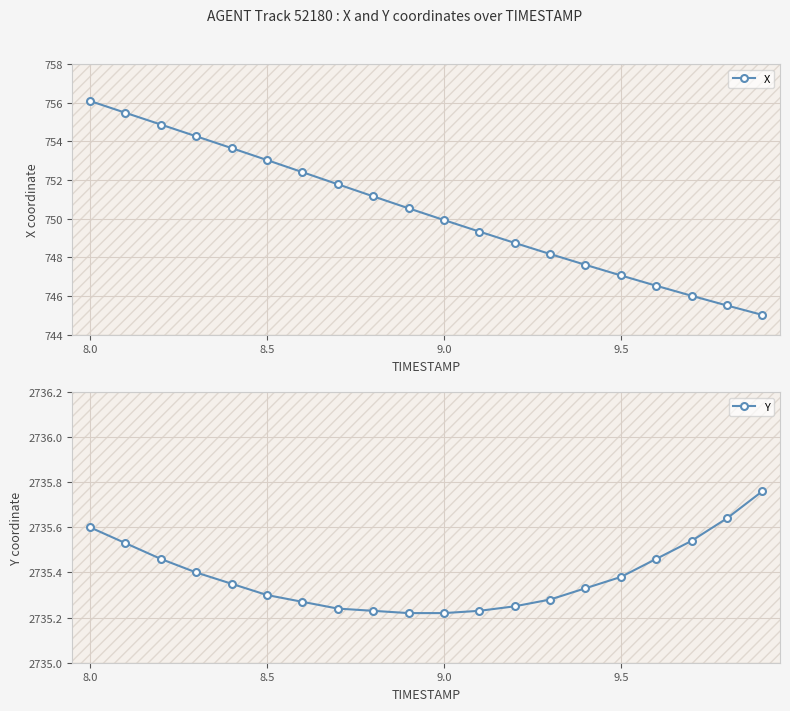

The value of X at 8.5 is 753.0. True or false?

True